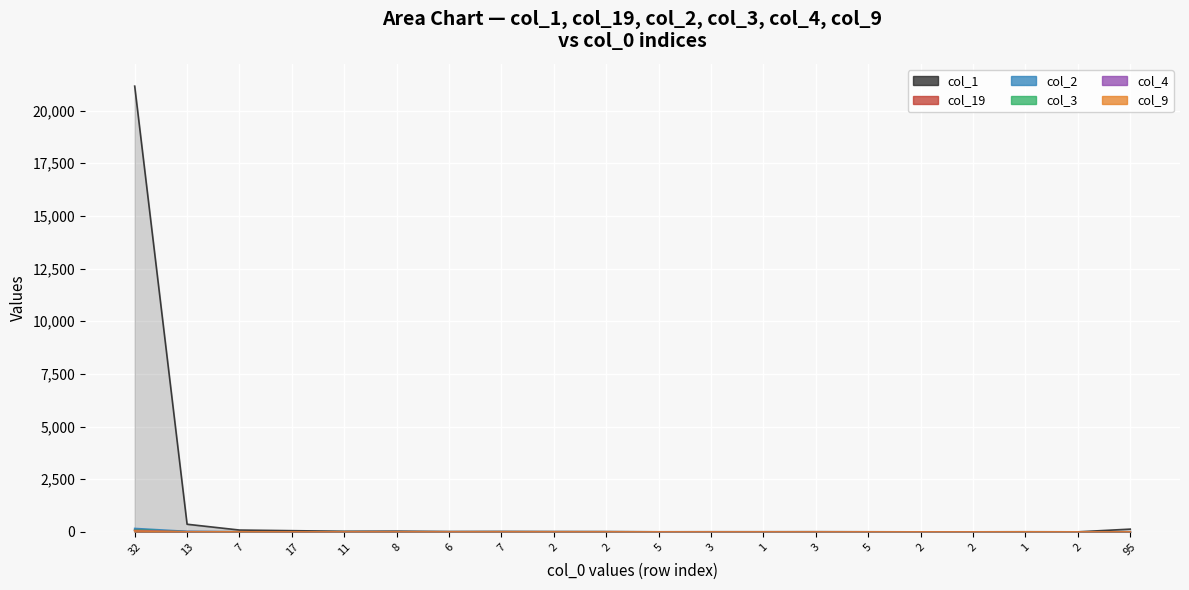

Rank the series by their maximum value, from highest to lowest.

col_1, col_2, col_3, col_19, col_4, col_9